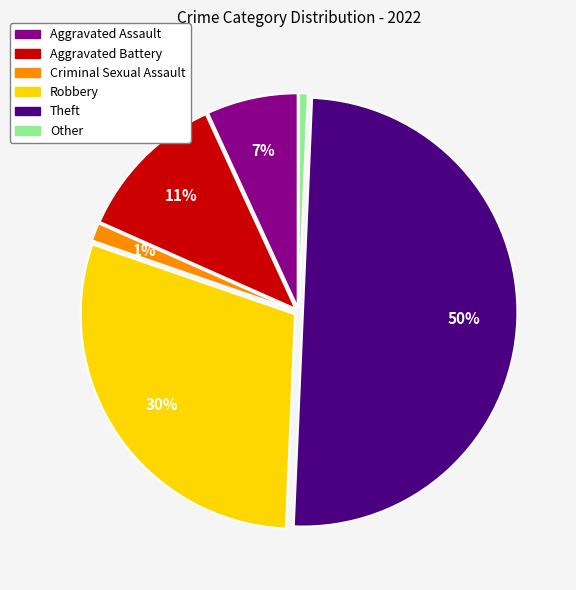

How many segments does this pie chart have?

6